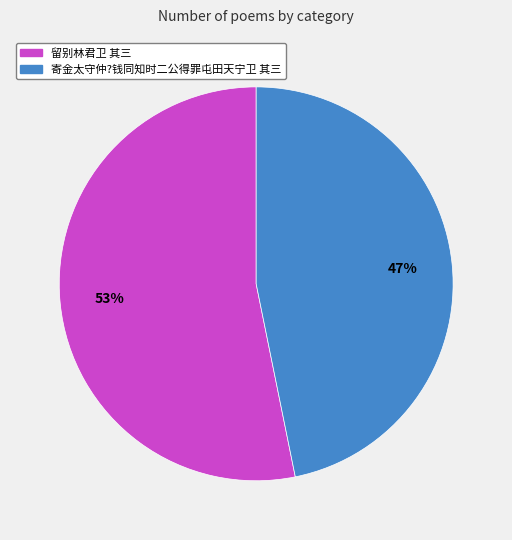

Is there a majority slice in this chart?

Yes